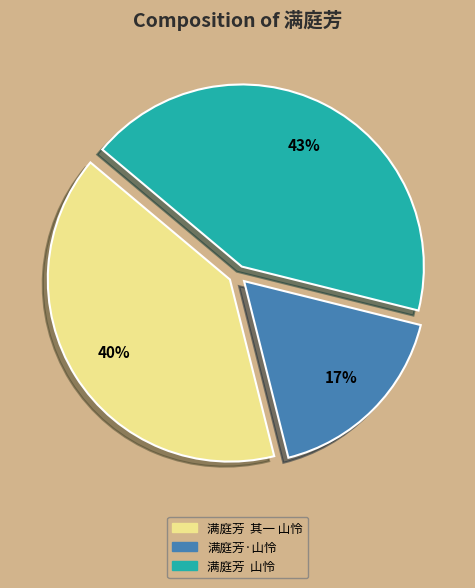

Do 满庭芳 其一 山怜 and 满庭芳 山怜 together represent more than half of the pie?

Yes